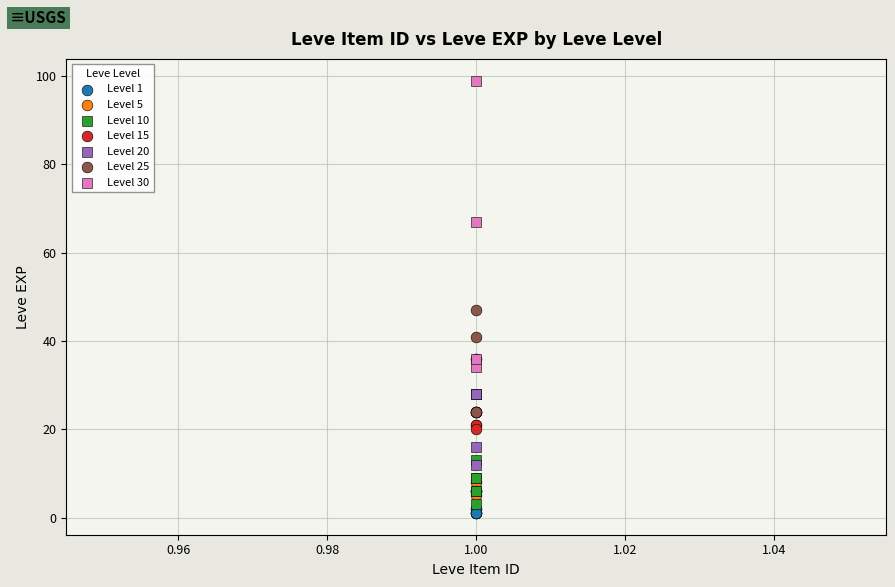

Which series contains the highest Y value?

Level 30